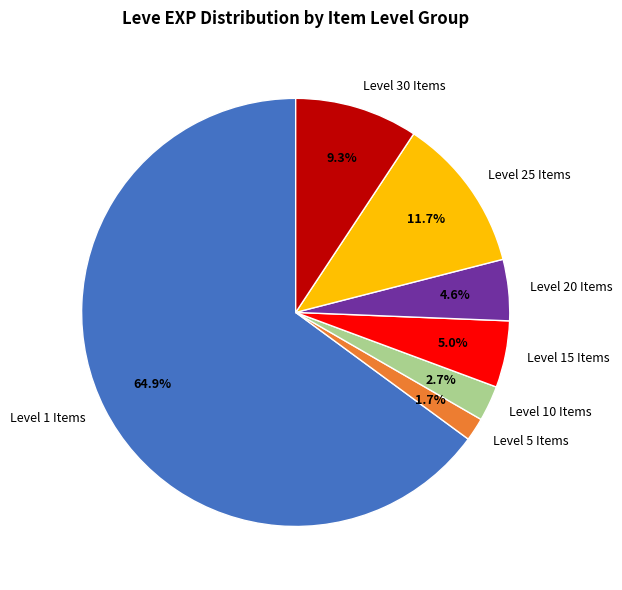

To the nearest percent, what is the average slice percentage?

14%